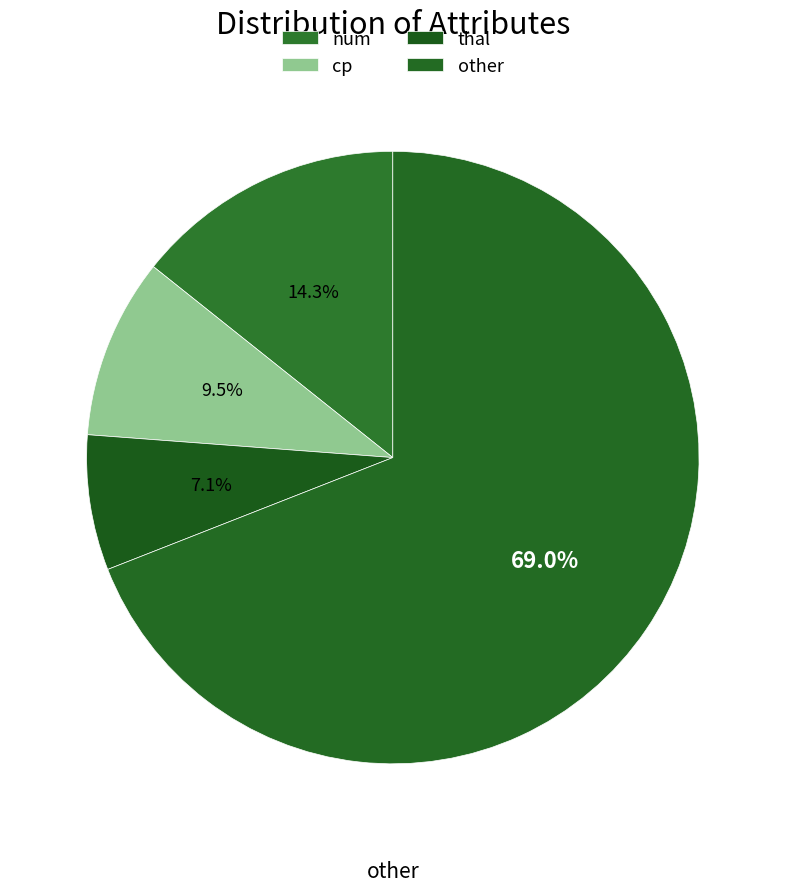

What is the smallest slice in the pie chart?

thal